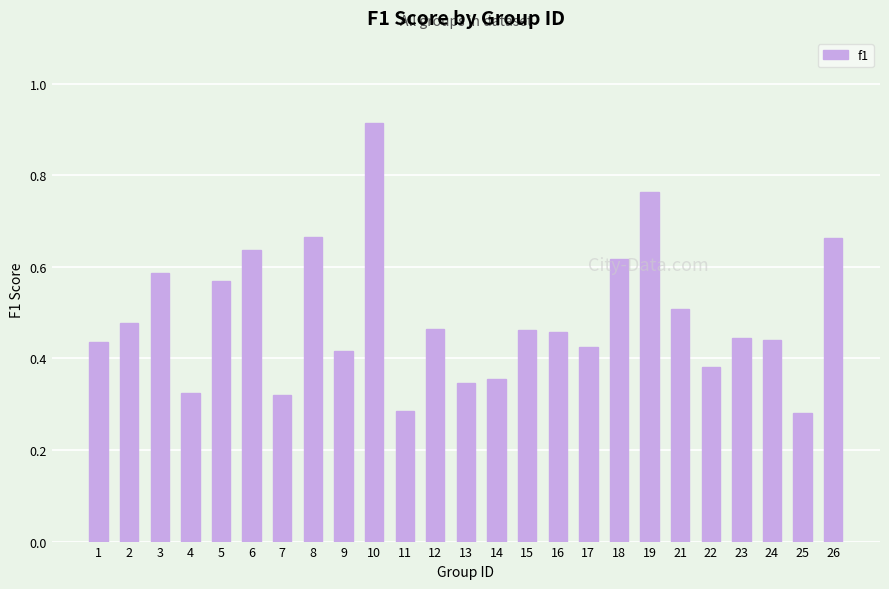

How many values are between 0 and 1?

25